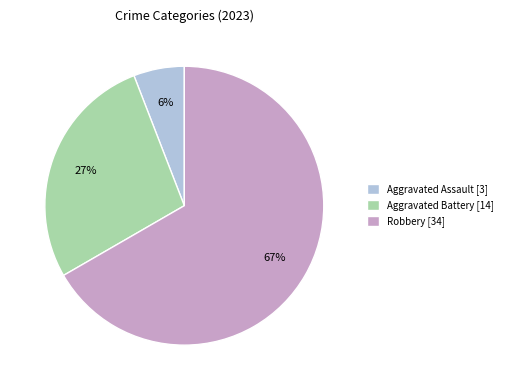

To the nearest percent, what percentage of the pie is Aggravated Assault [3]?

6%